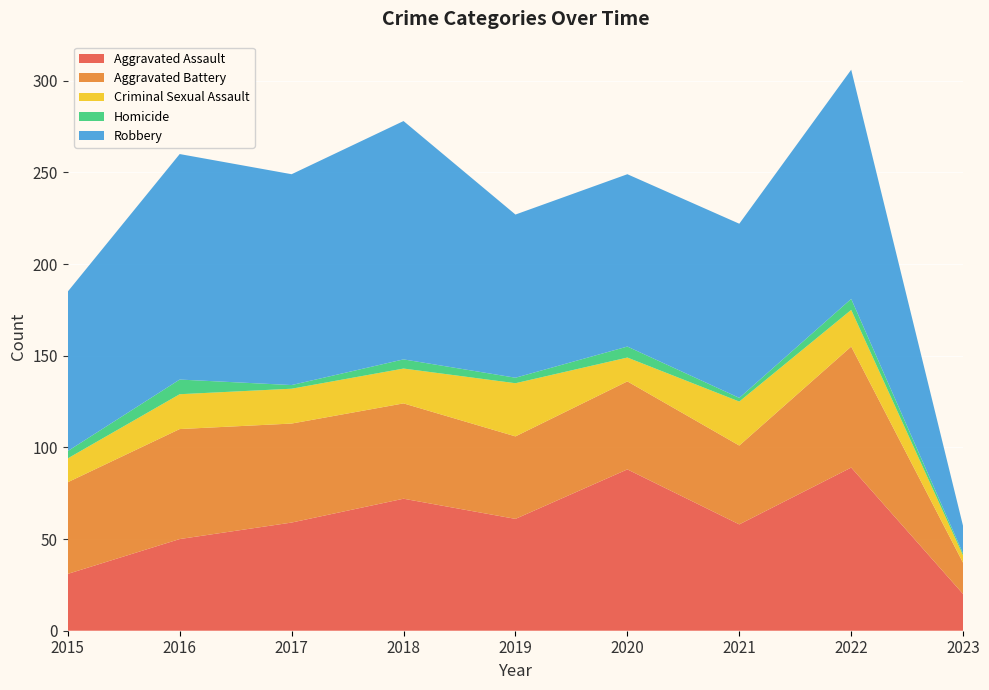

Reading right to left, extract all data points from this chart.

Aggravated Assault: 2023=20	2022=89	2021=58	2020=88	2019=61	2018=72	2017=59	2016=50	2015=31
Aggravated Battery: 2023=17	2022=66	2021=43	2020=48	2019=45	2018=52	2017=54	2016=60	2015=50
Criminal Sexual Assault: 2023=4	2022=20	2021=24	2020=13	2019=29	2018=19	2017=19	2016=19	2015=13
Homicide: 2023=1	2022=6	2021=2	2020=6	2019=3	2018=5	2017=2	2016=8	2015=4
Robbery: 2023=15	2022=125	2021=95	2020=94	2019=89	2018=130	2017=115	2016=123	2015=87